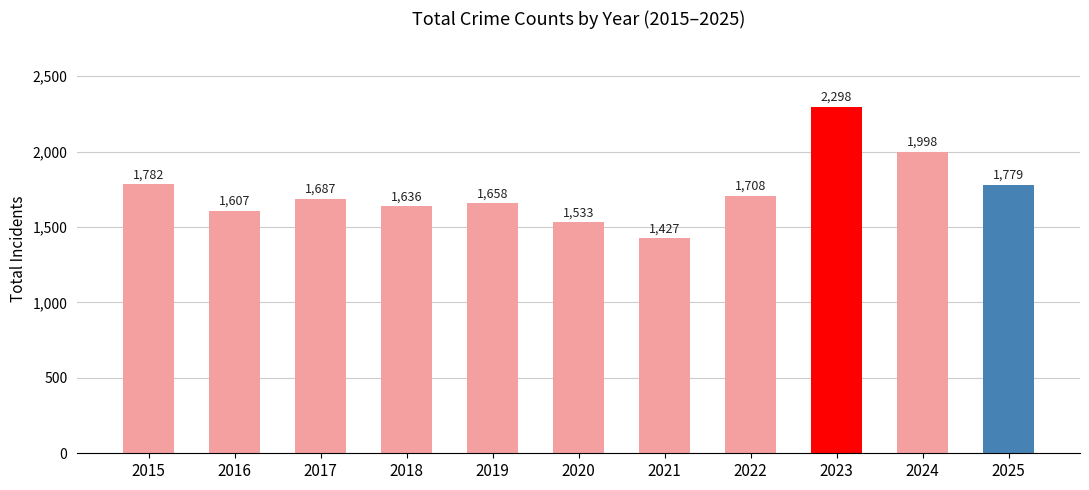

True or false: the data shows 599 at 2021.

False